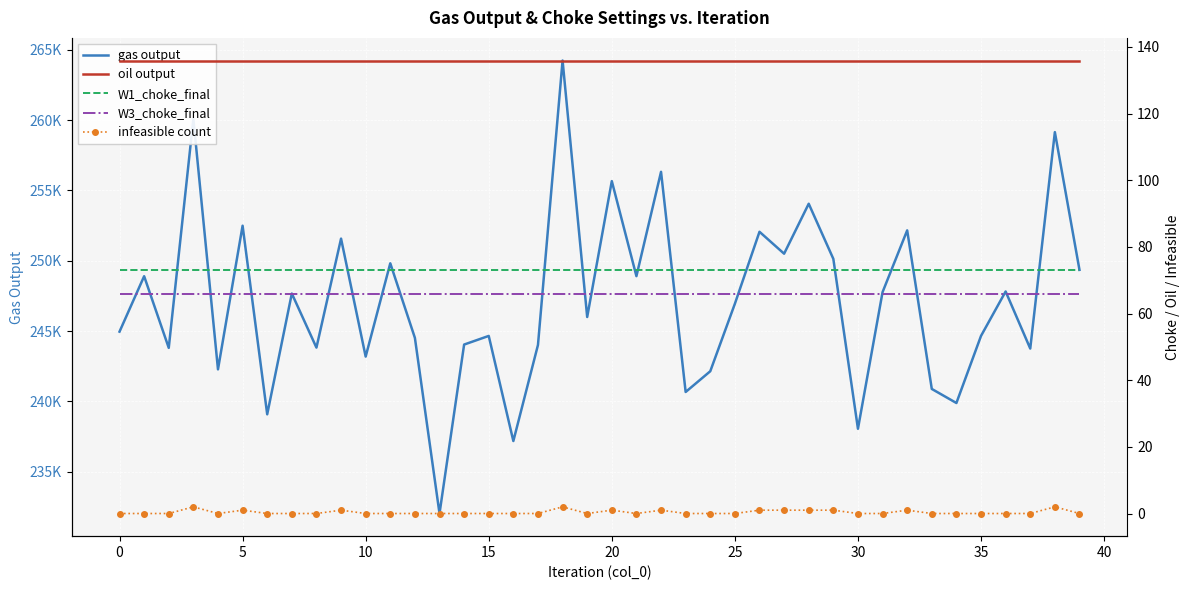

True or false: infeasible count and W1_choke_final intersect in this chart.

False